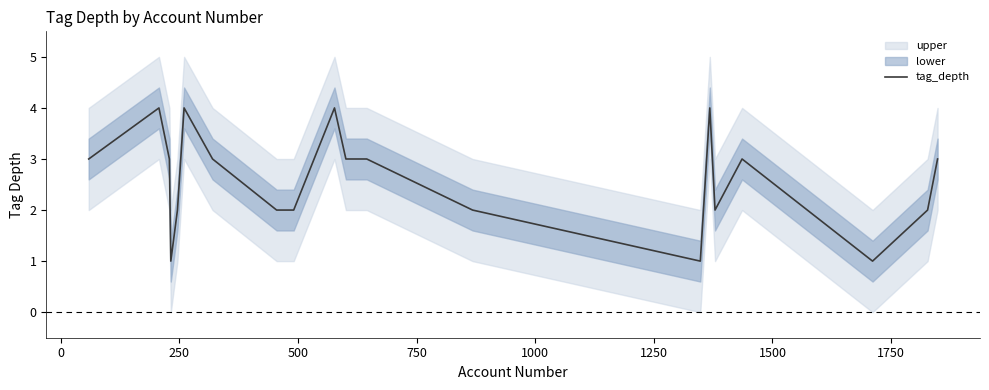

How many lines are shown in the chart?

1